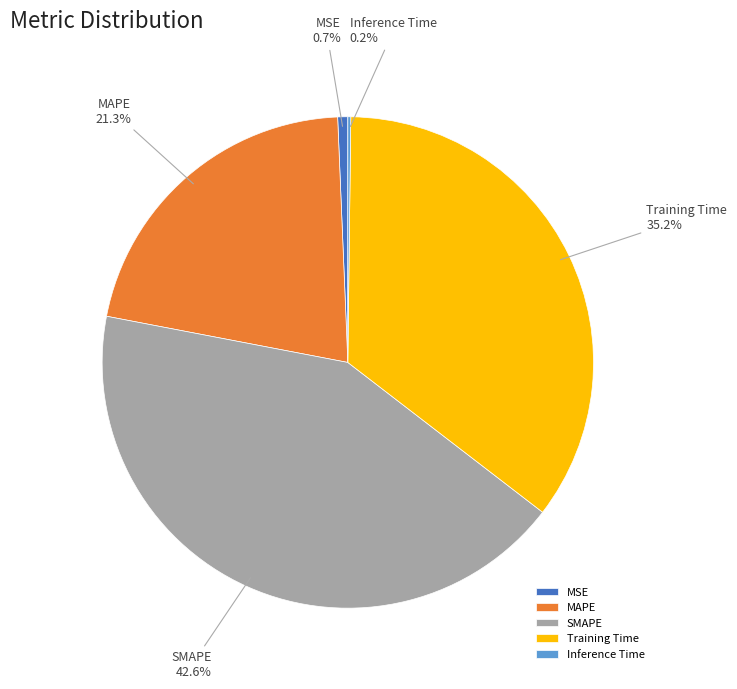

Between MSE and MAPE, which is larger?

MAPE